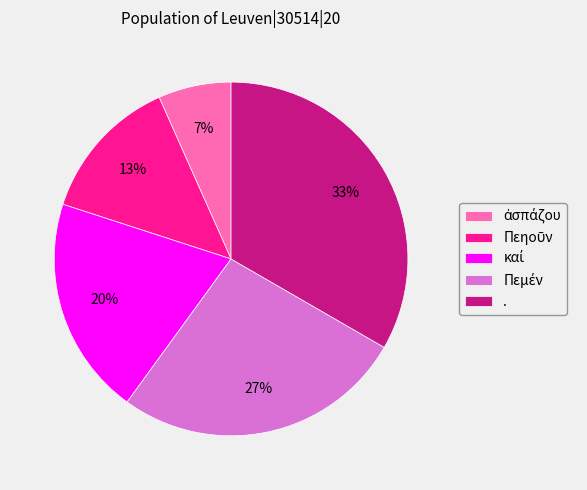

To the nearest percent, what is the average slice percentage?

20%